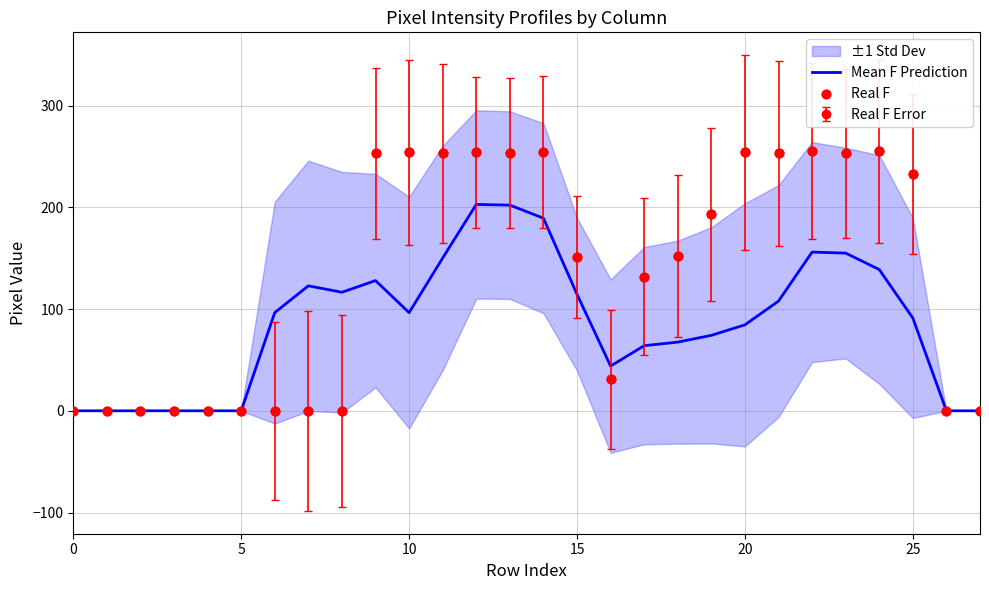

Is the value of Mean F Prediction at 20 greater than the value of Real F at 22?

No